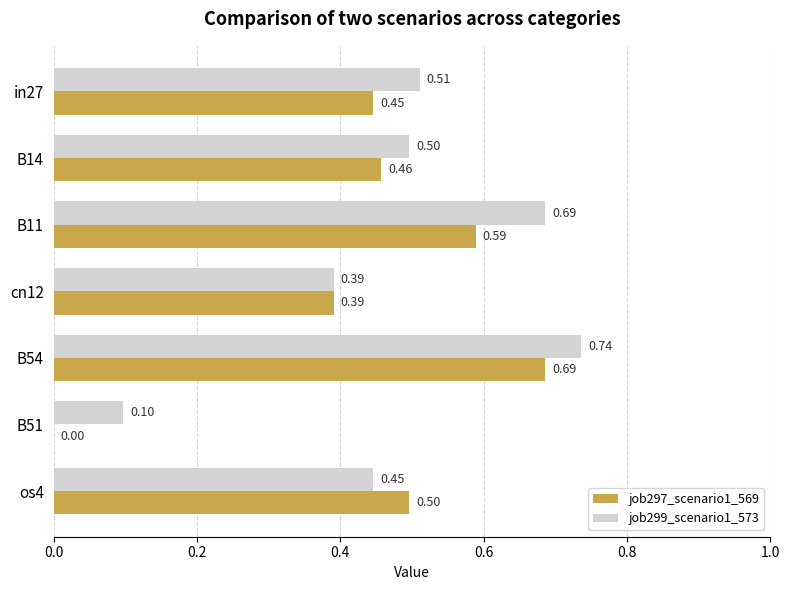

What is the sum of all job297_scenario1_569 values?

3.1